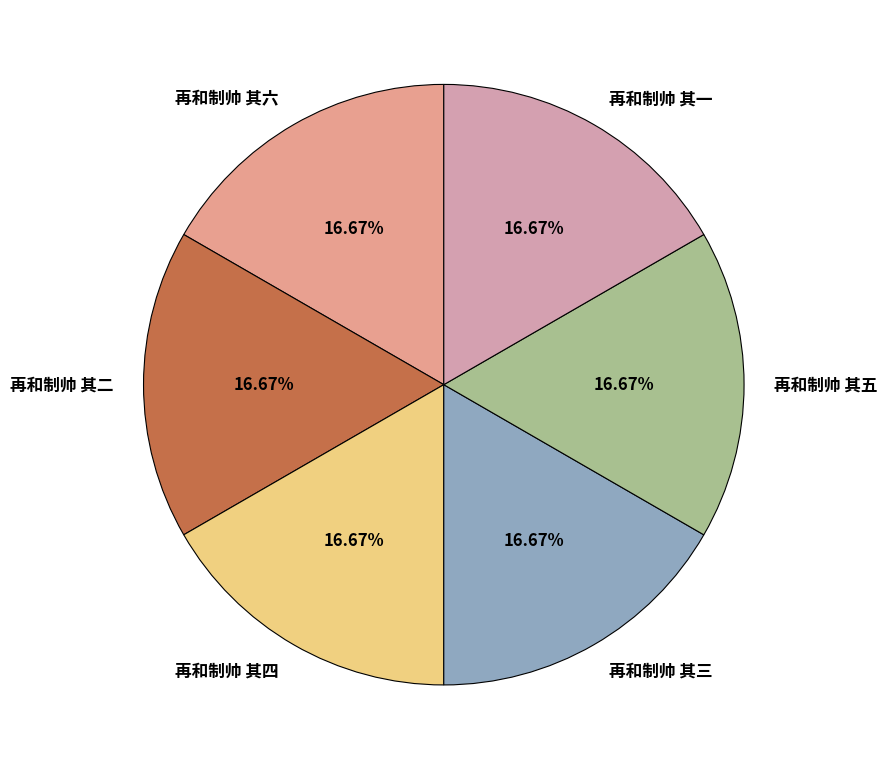

Does any single category account for the majority?

No